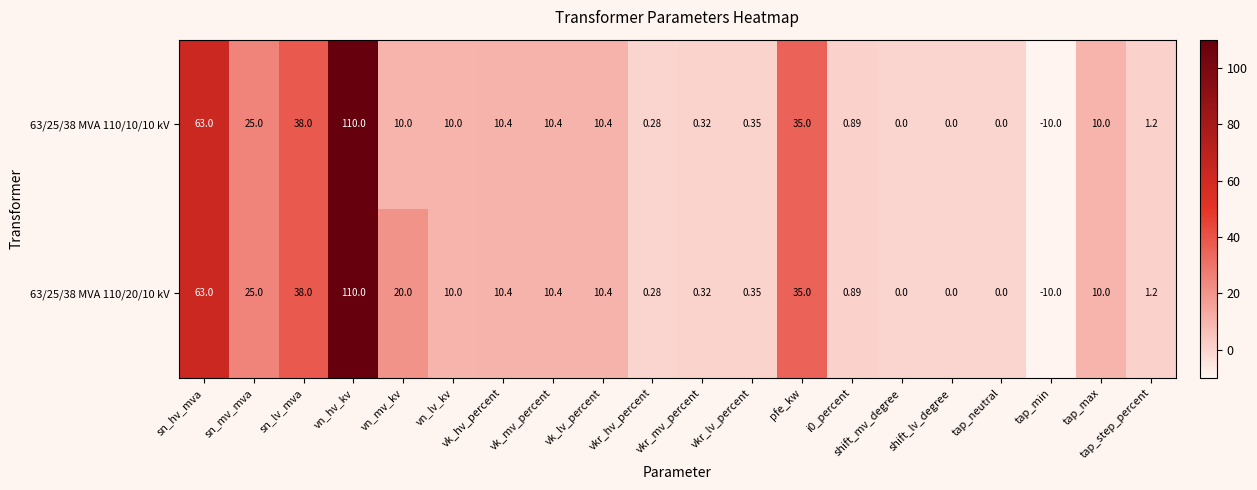

At which label does 63/25/38 MVA 110/20/10 kV first exceed 10?

sn_hv_mva